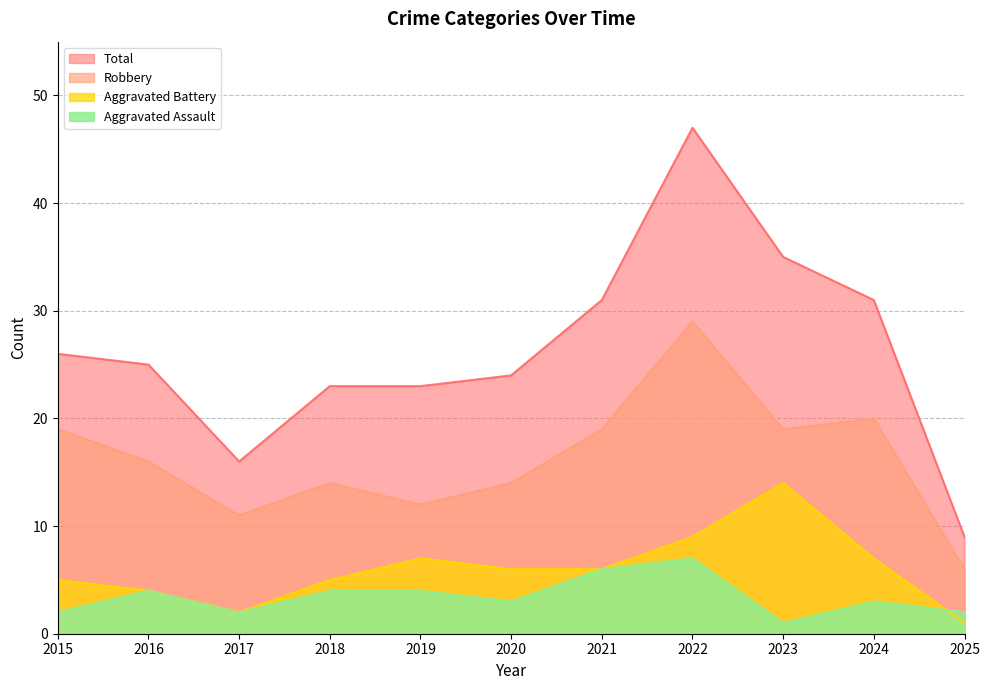

At which category does the chart reach its peak across all series?

2022